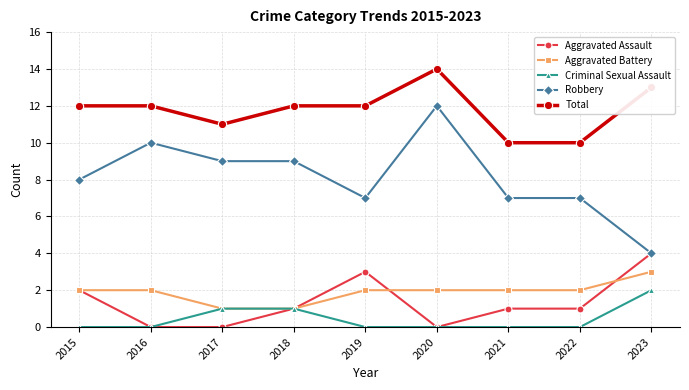

Read the Total value at 2022.

10